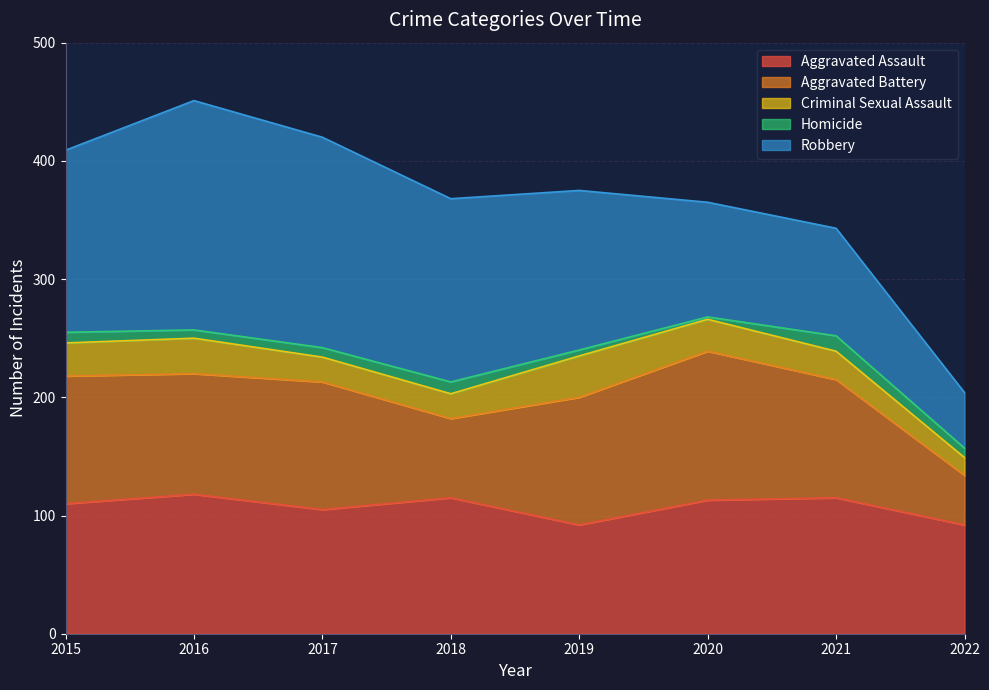

How many data points does each series have?

8